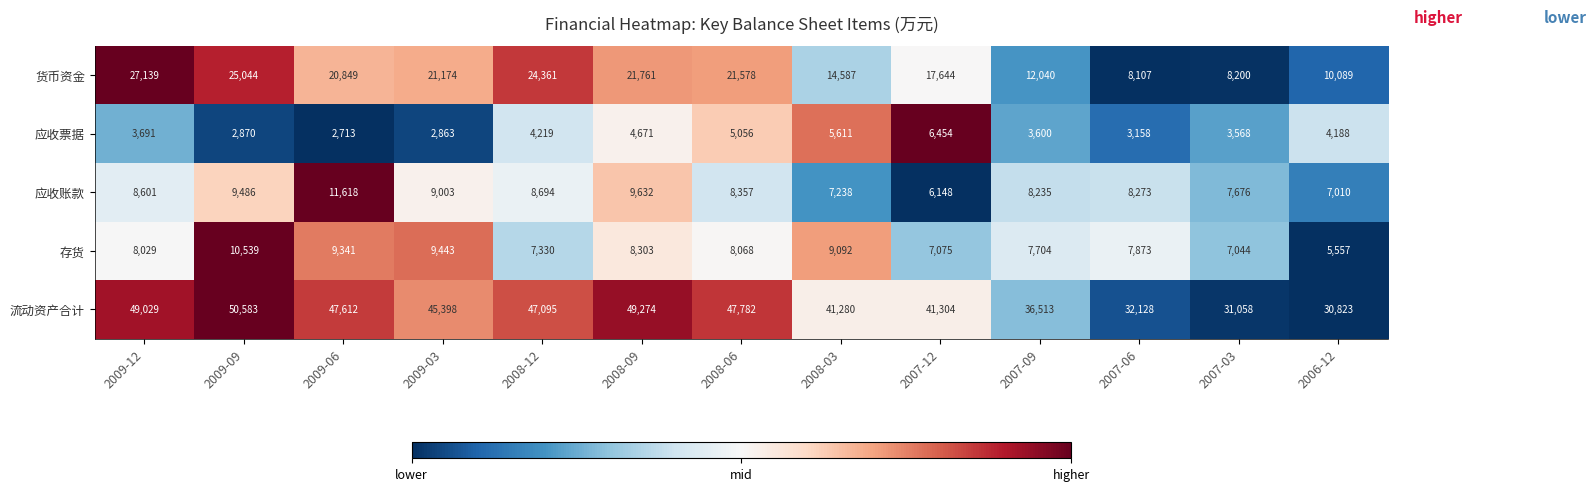

The value of 应收账款 at 2009-12 is 8601. True or false?

True